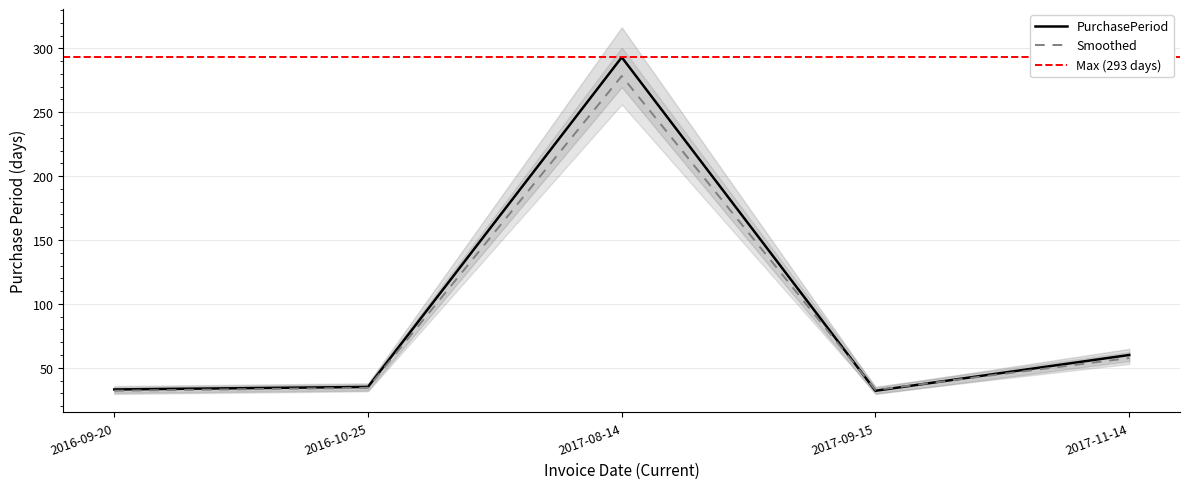

Reading right to left, list all the values displayed in this chart.

60	32	293	35	33